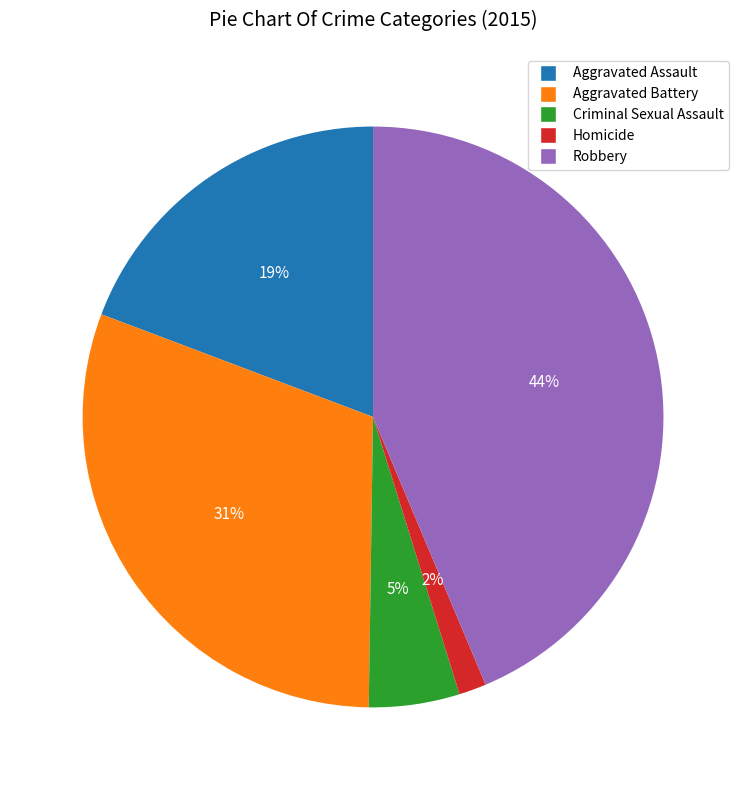

Is Robbery the majority of the pie?

No